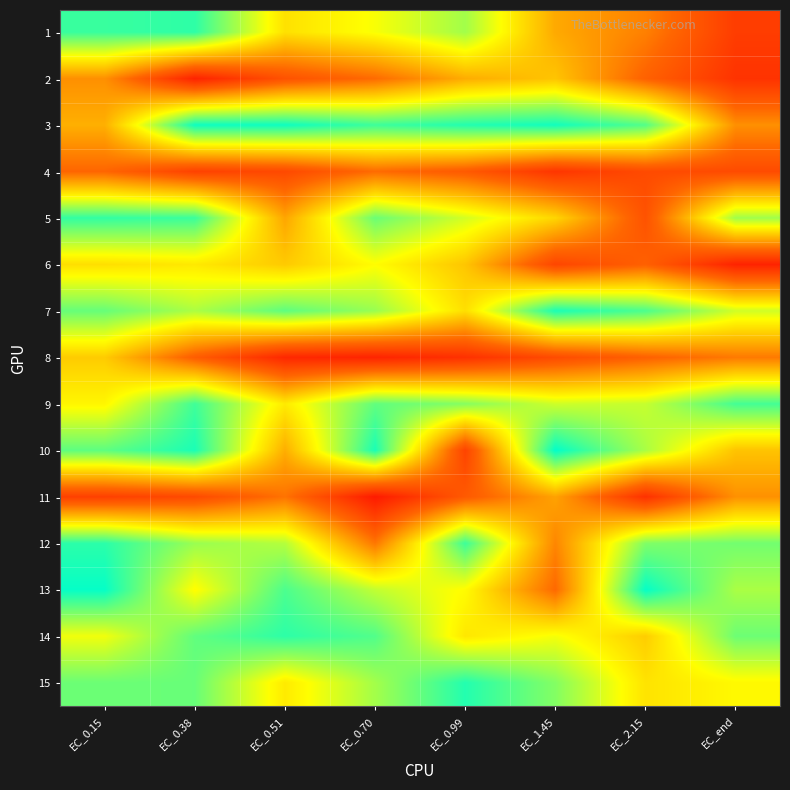

What is the maximum value shown in the chart?

99.7